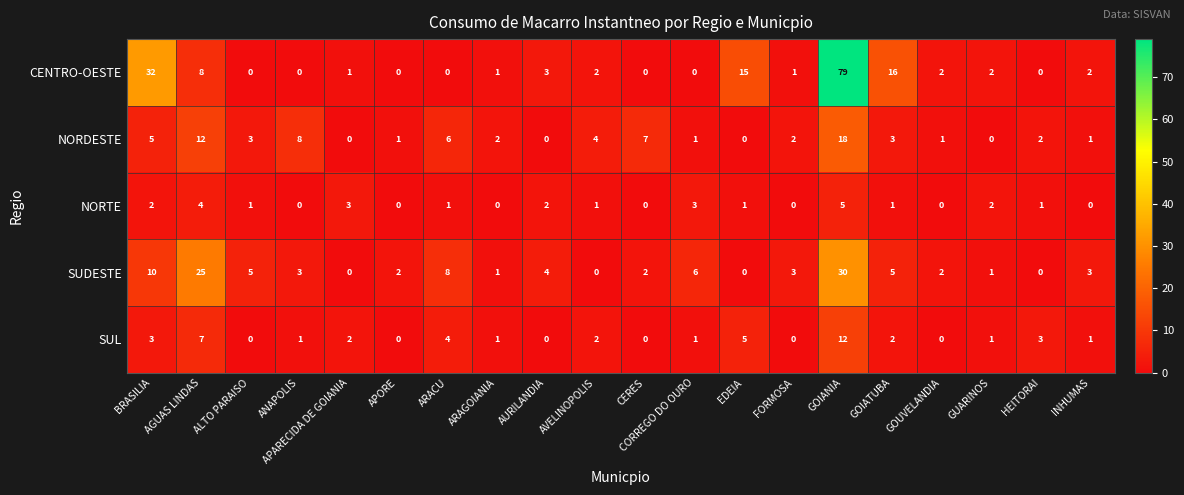

What is the sum of all SUDESTE values?

110